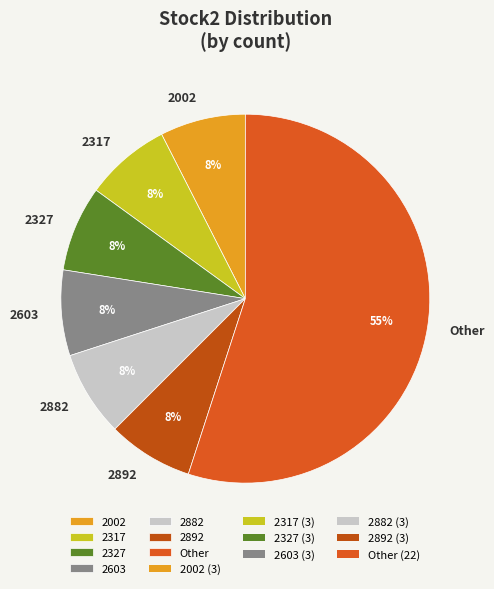

What percentage is the 2892 slice, to the nearest percent?

7%